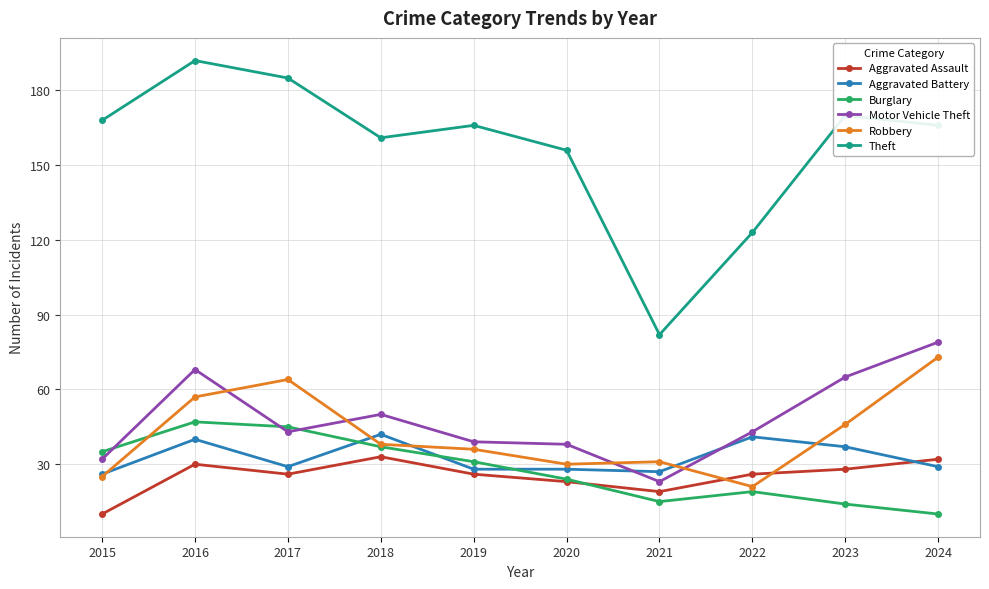

At which category does Motor Vehicle Theft reach its first local peak?

2016